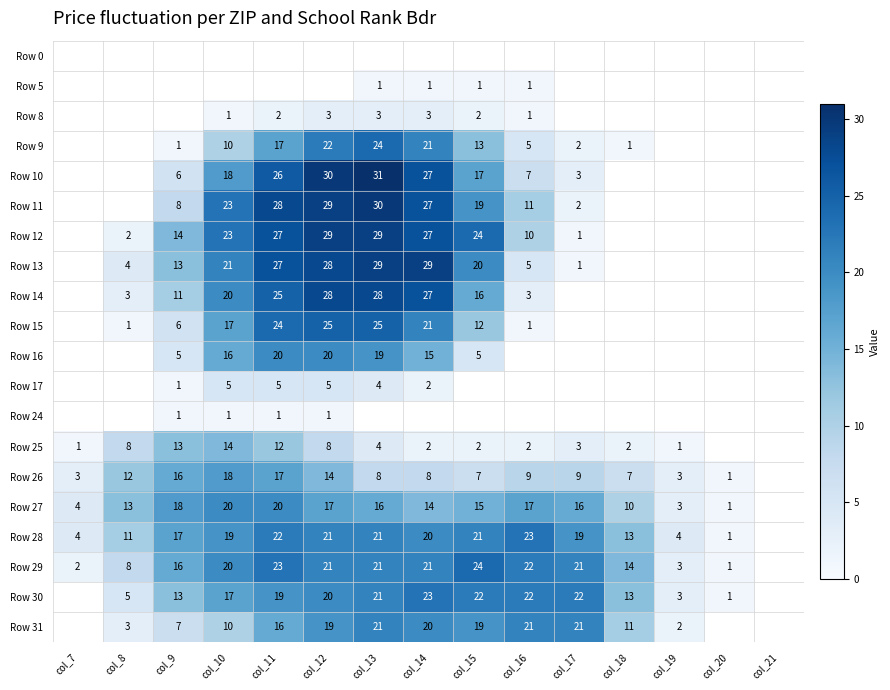

The value of Row 14 at col_14 is 27. True or false?

True